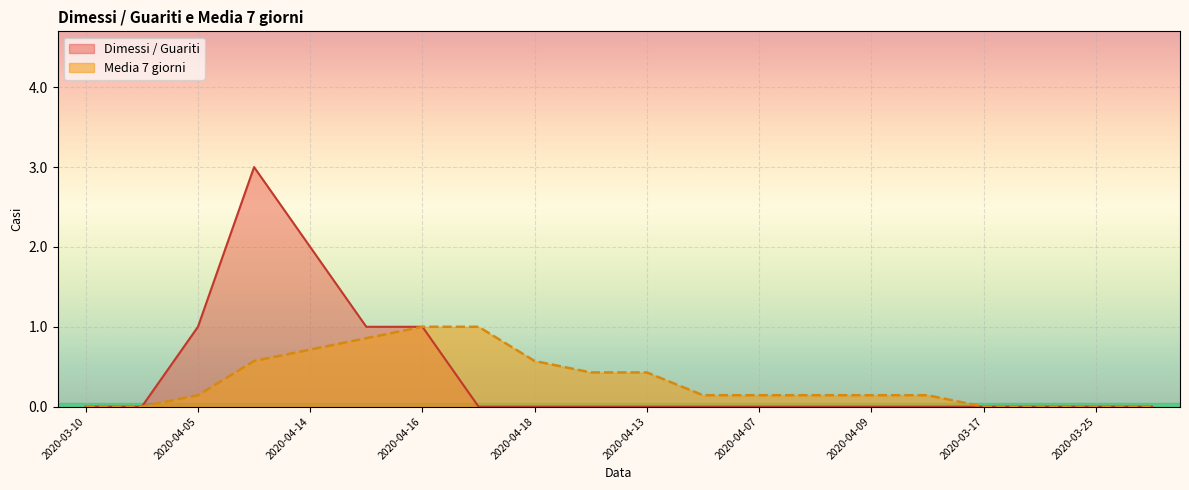

How many series are shown in this chart?

2